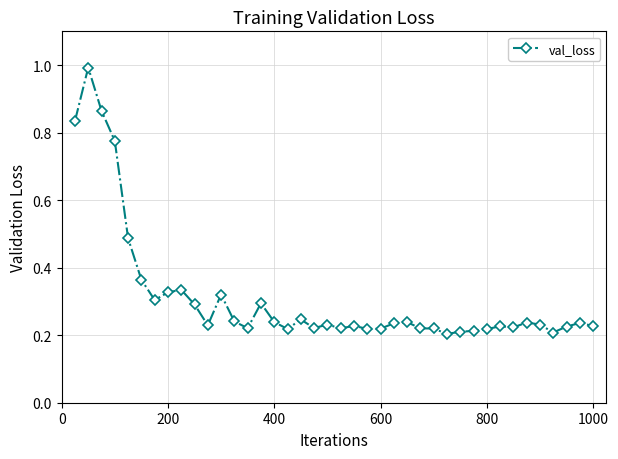

What is the maximum value shown in the chart?

1.0